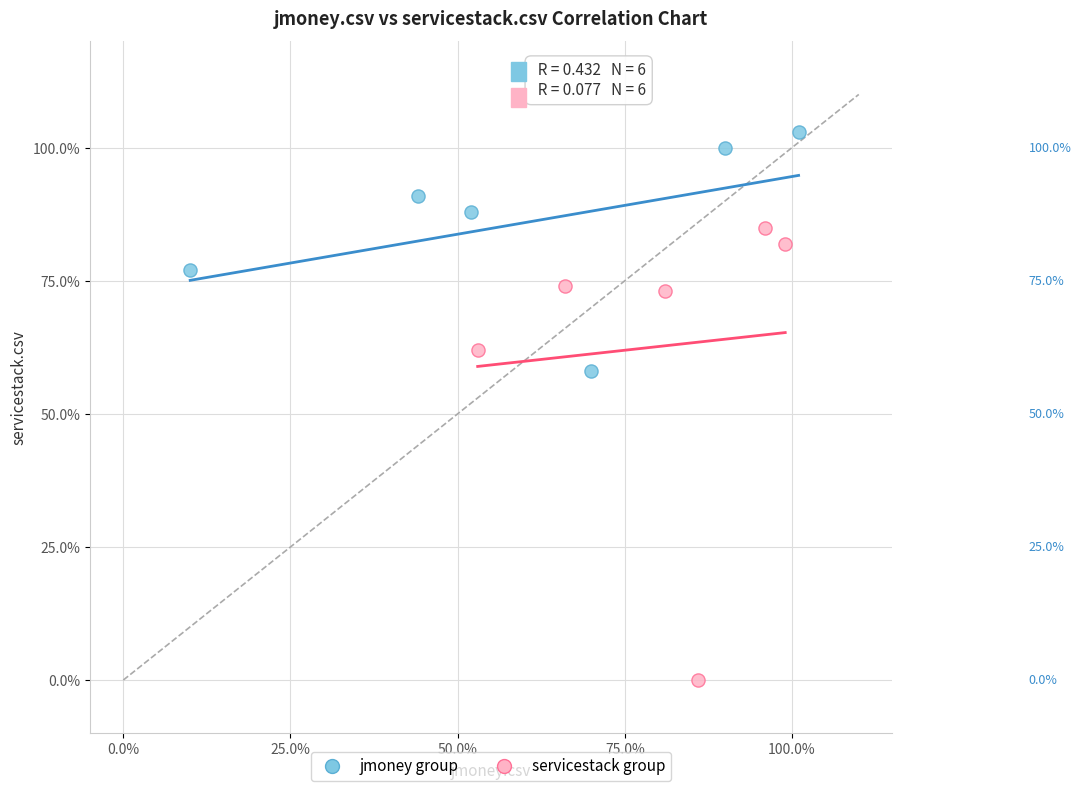

Which series has the largest Y range (max minus min)?

servicestack group